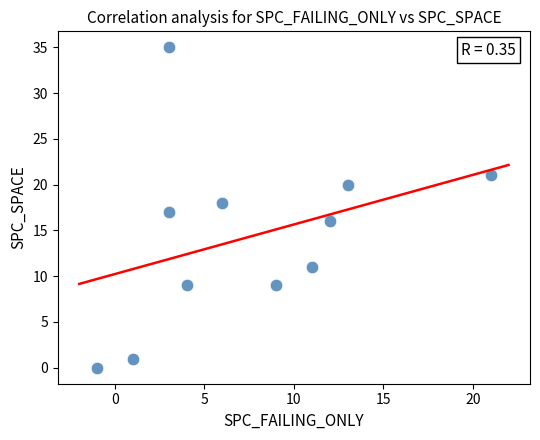

What is the average X value?

7